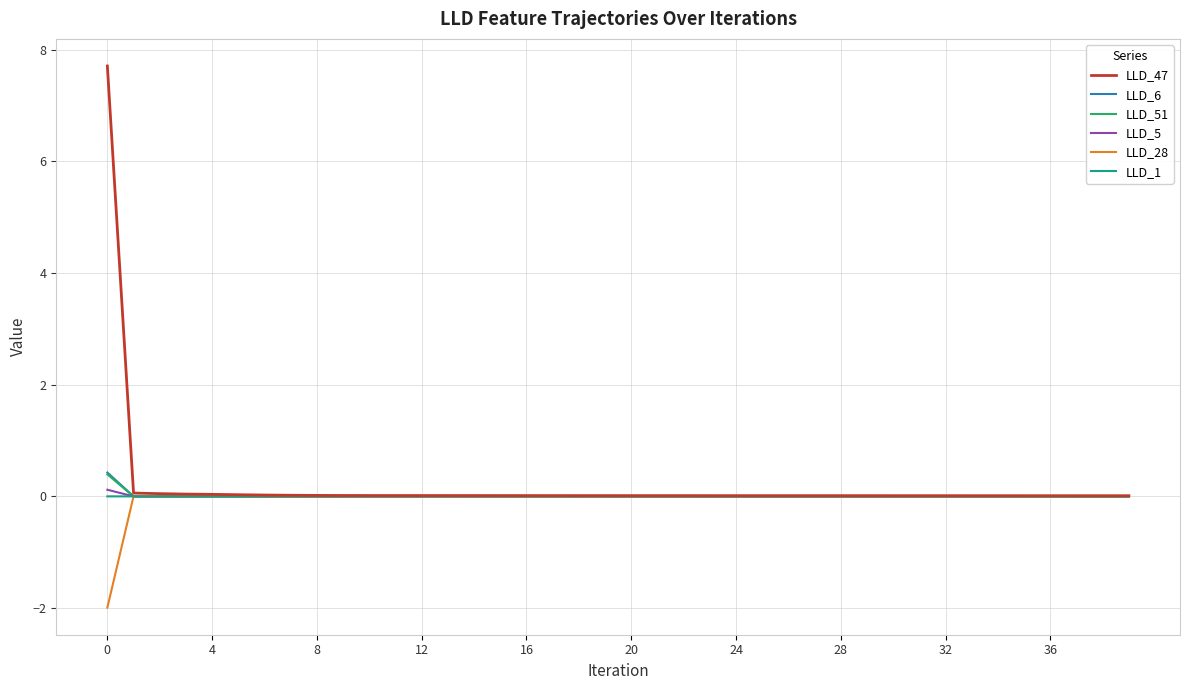

What is the greatest value displayed?

7.7